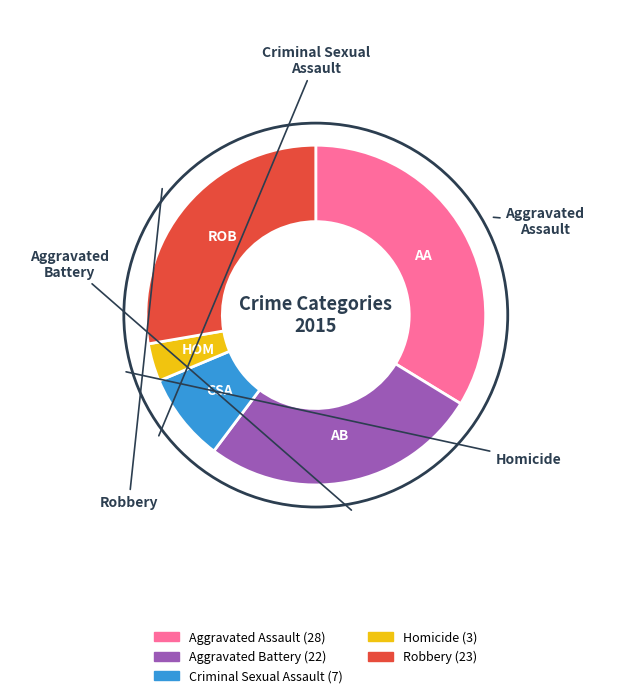

Is there any slice that represents more than half of the pie?

No